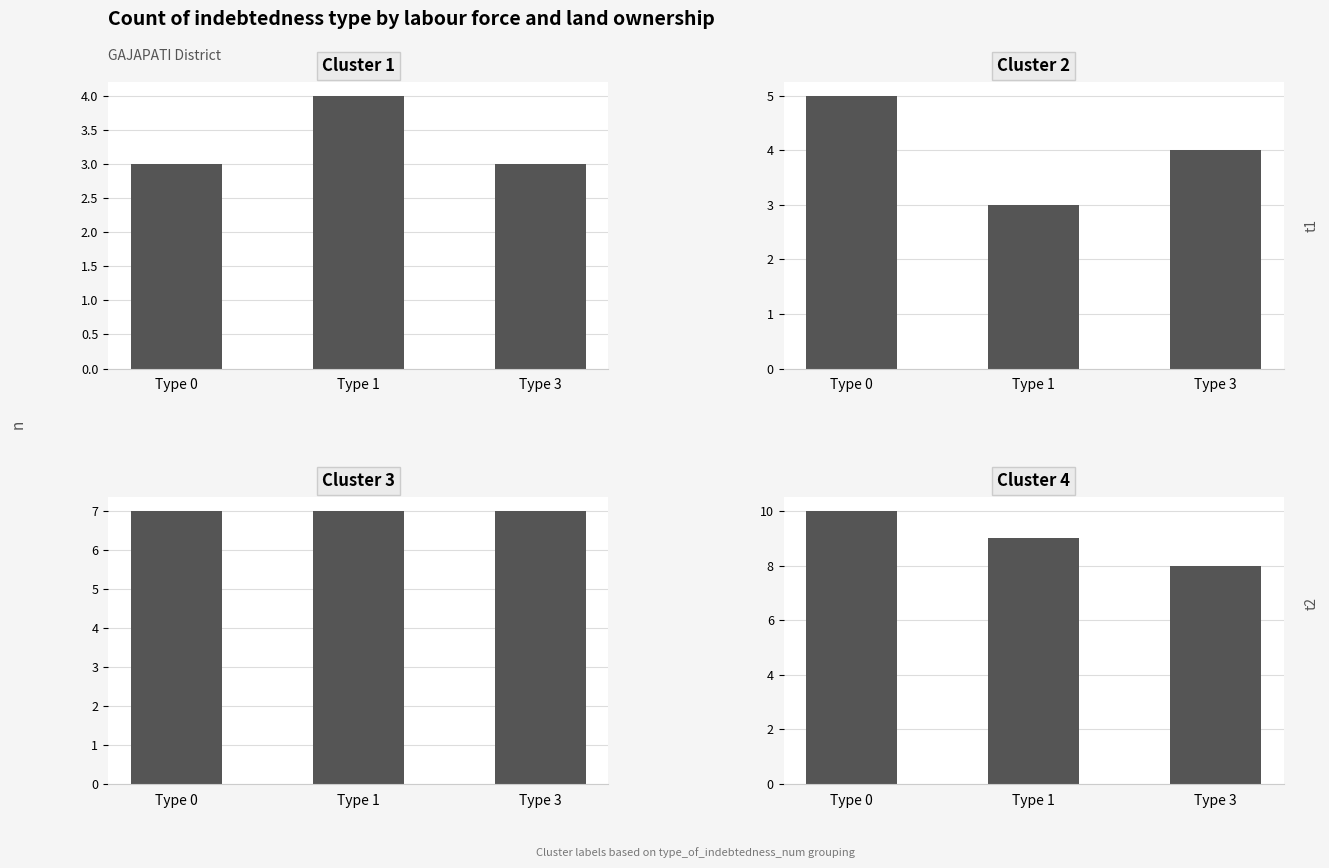

Is it true that Cluster 2 equals 5 at Type 0?

True